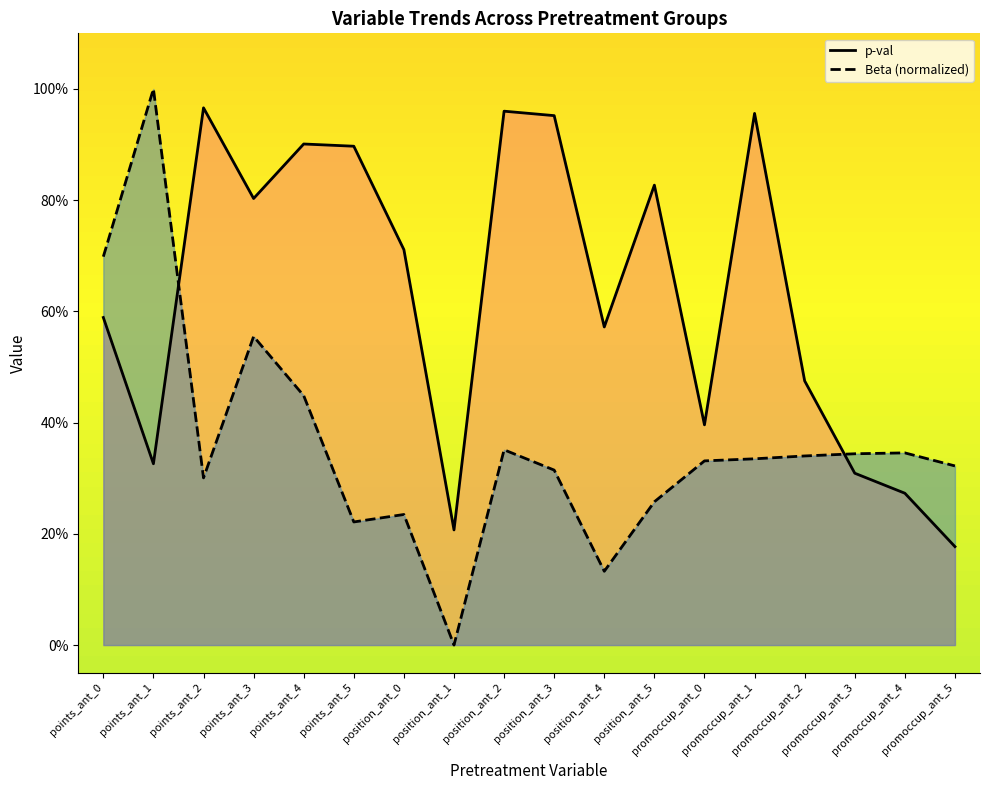

What is the minimum value for p-val?

0.2